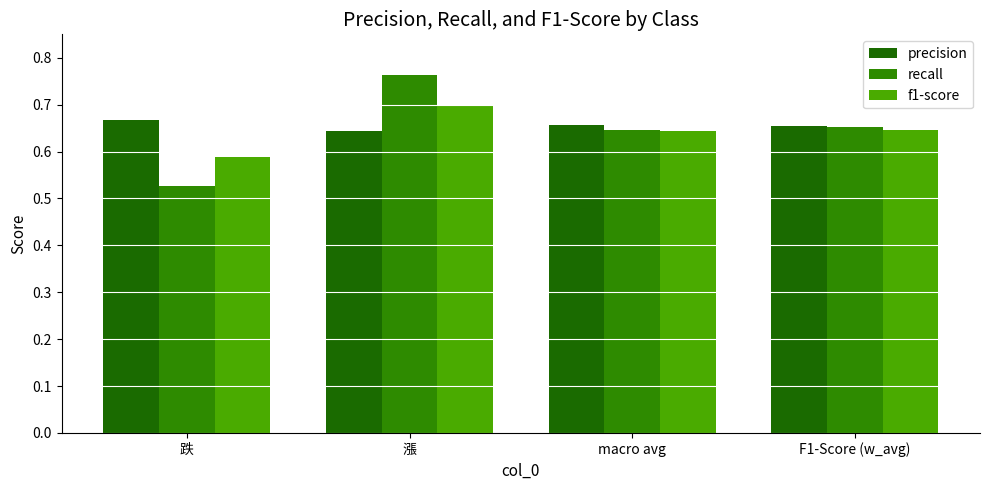

What is the average value of the f1-score series?

0.6